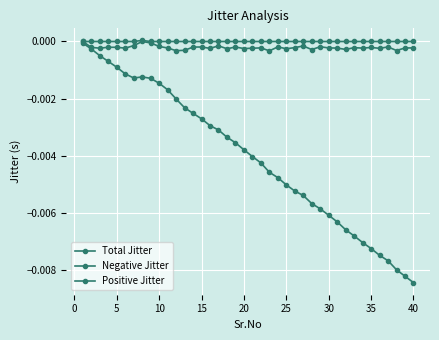

How many data points does each series have?

40